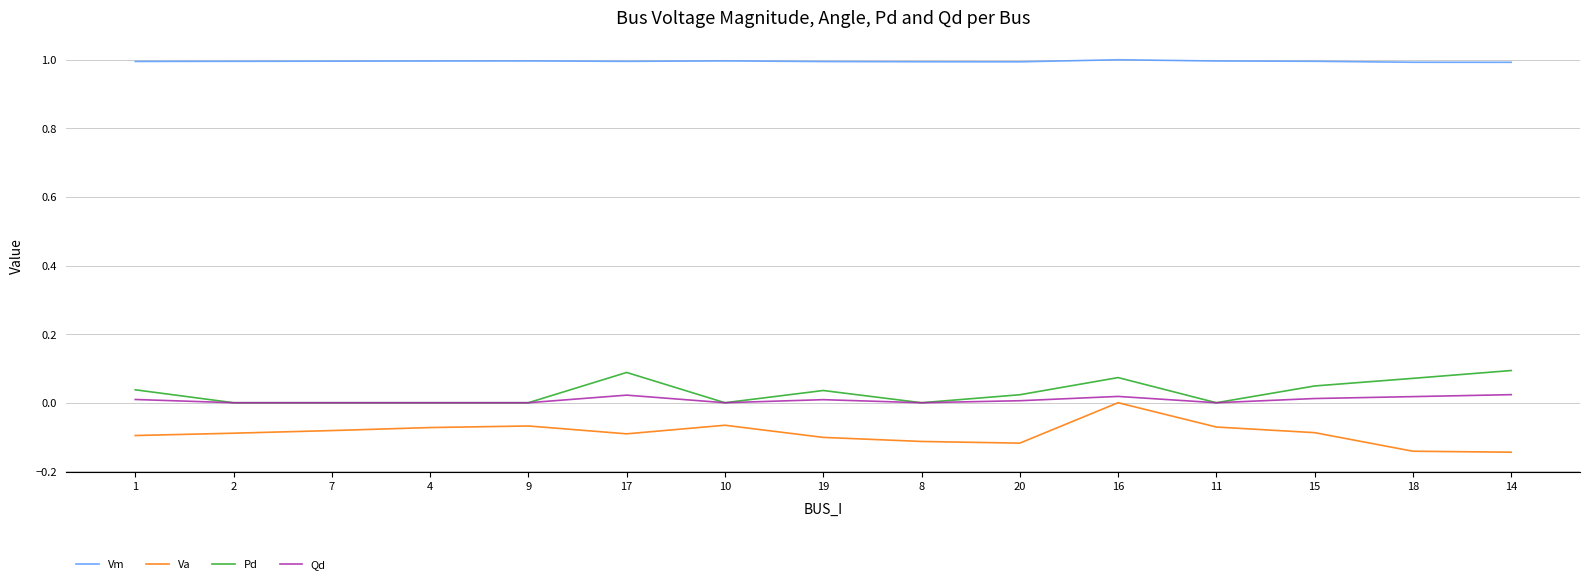

True or false: Qd and Va intersect in this chart.

False